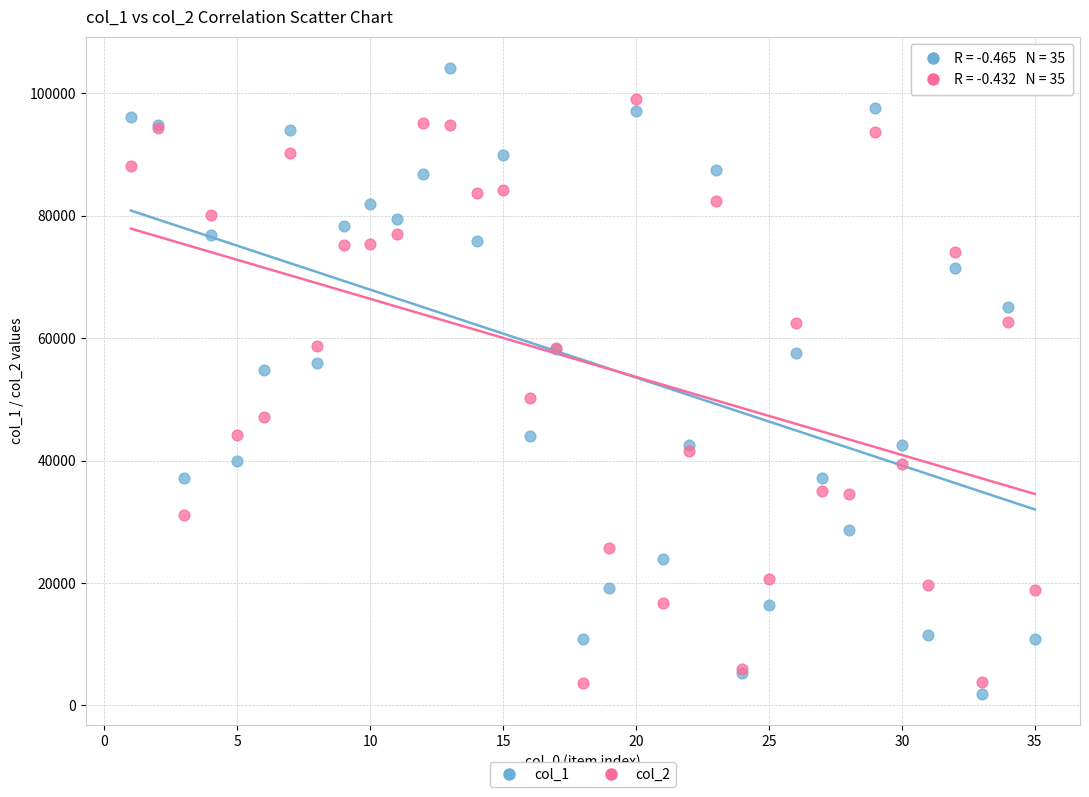

What are all the series names shown in the legend?

col_1, col_2